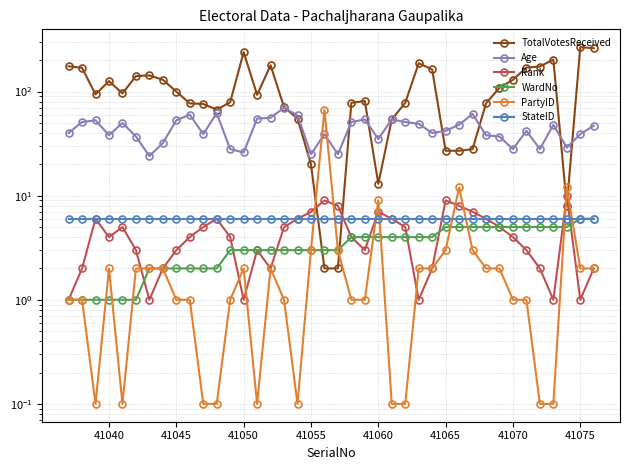

Is it true that Age equals 38.9 at 15?

False